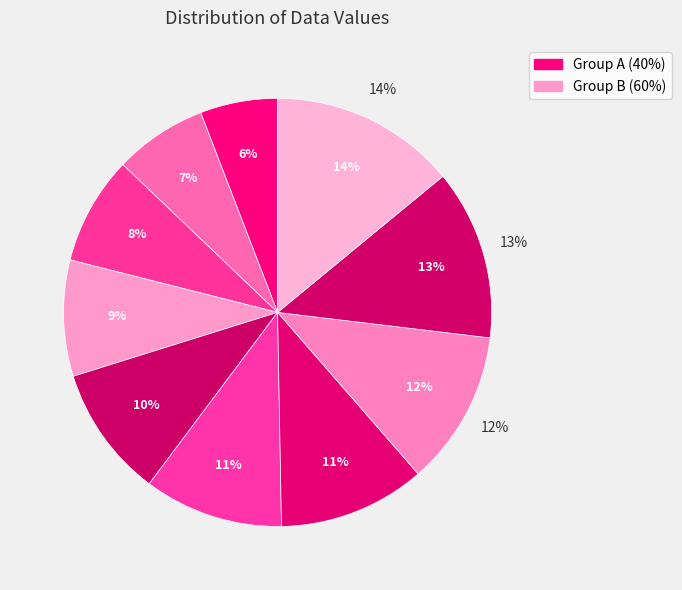

Rank the categories by value from lowest to highest.

10, 12, 14, 15, 17, 18, 19, 20, 22, 24